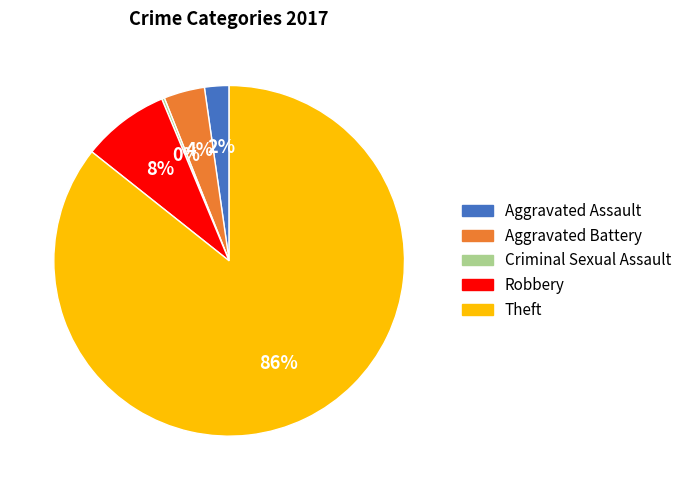

What is the largest slice in the pie chart?

Theft